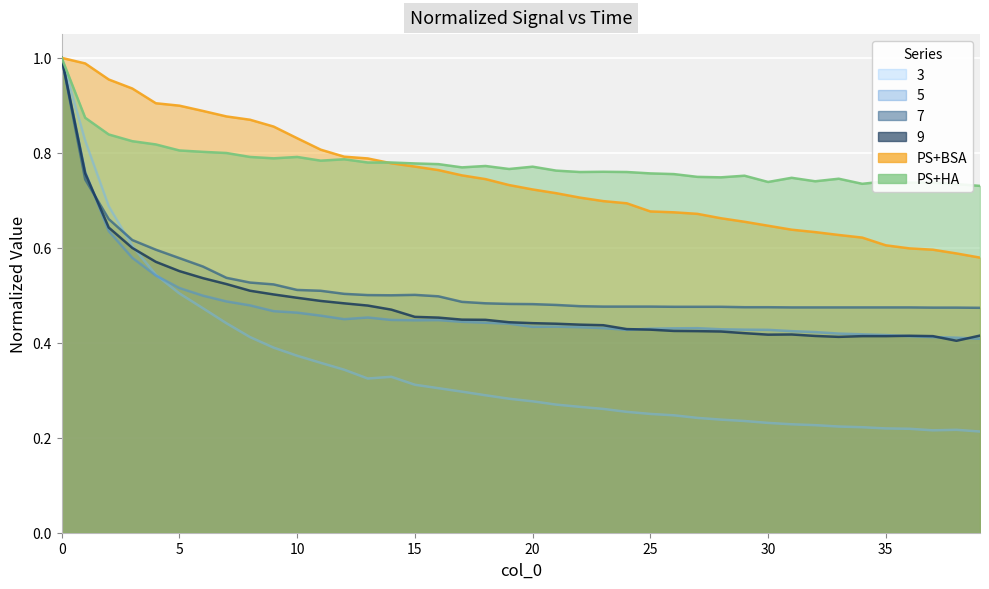

Where is PS+BSA nearest to the value 0?

39